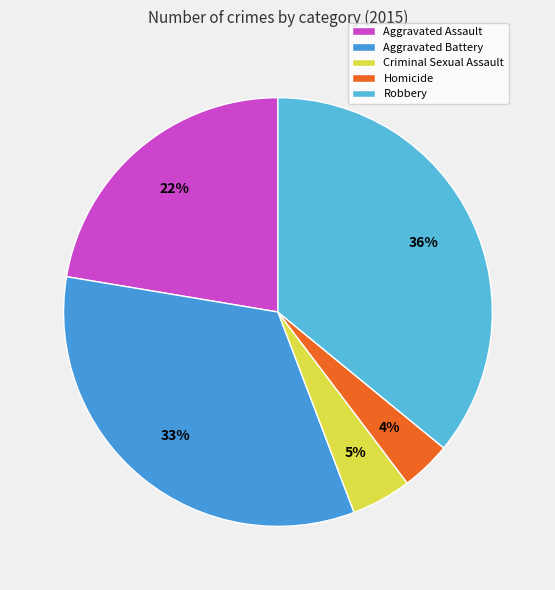

How many segments does this pie chart have?

5